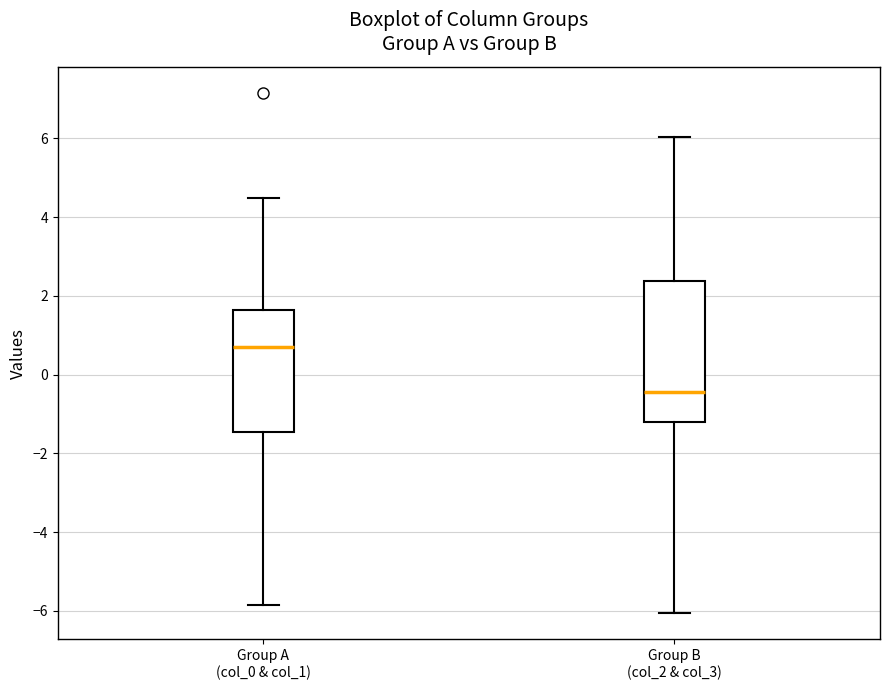

Reading left to right, transcribe this box plot: for each box, give where its median line is, the range the box spans, and where its two whiskers end, as read against the y-axis. The values are not printed on the chart, so give them approximately, as read against the axis.

Group A (col_0 & col_1): median 0.8, box -1.4 to 1.6, whiskers -5.8 to 4.4
Group B (col_2 & col_3): median -0.4, box -1.2 to 2.4, whiskers -6.0 to 6.0